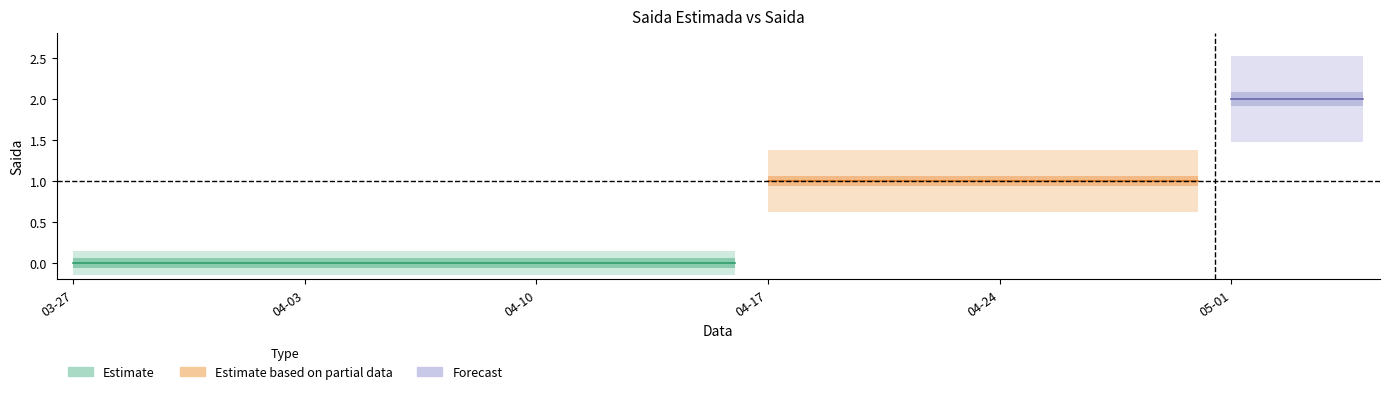

Which category has the highest value in the Saida_Estimada series?

2020-05-01